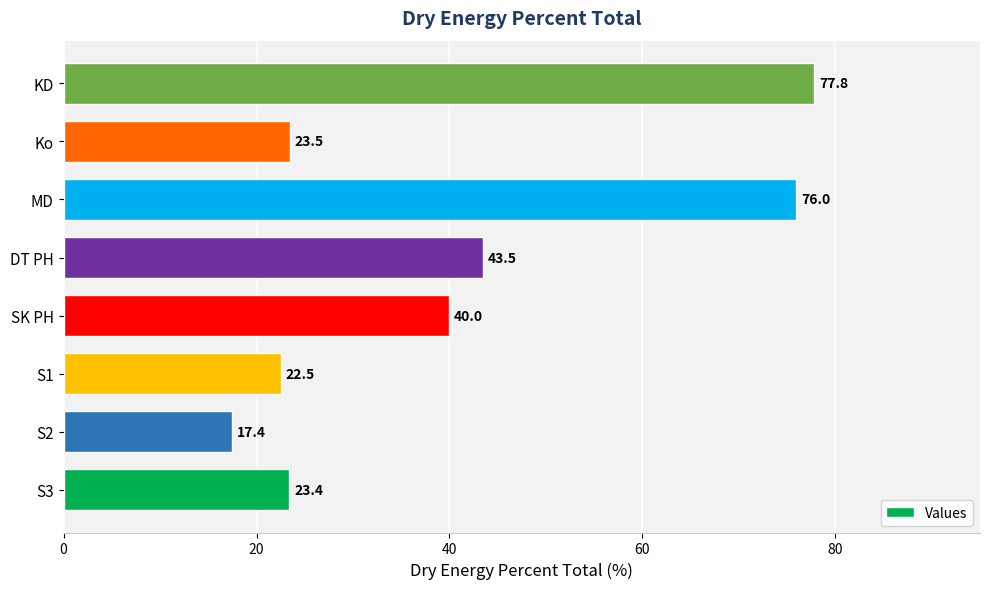

List the labels in order of value, smallest first.

S2, S1, S3, Ko, SK PH, DT PH, MD, KD